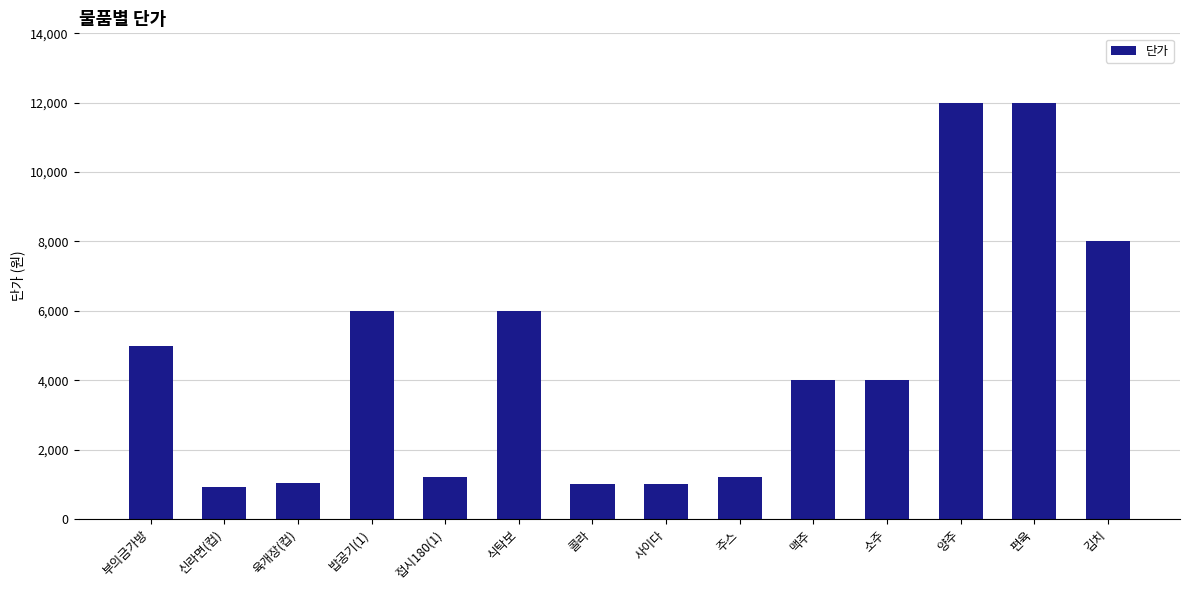

What is the sum of all values?

63380